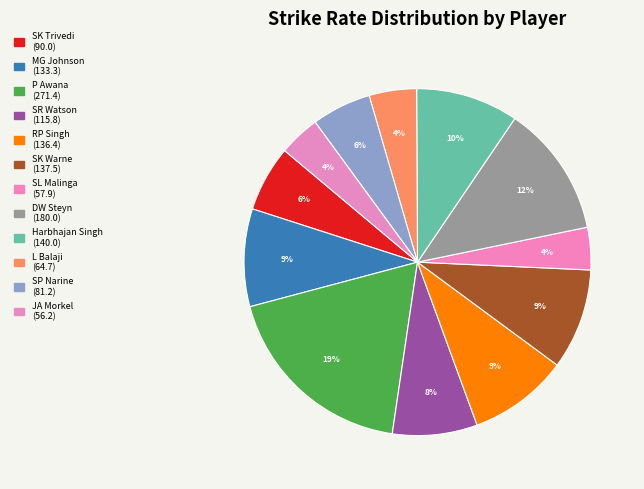

What is the total percentage of Harbhajan Singh and SL Malinga?

13.5%